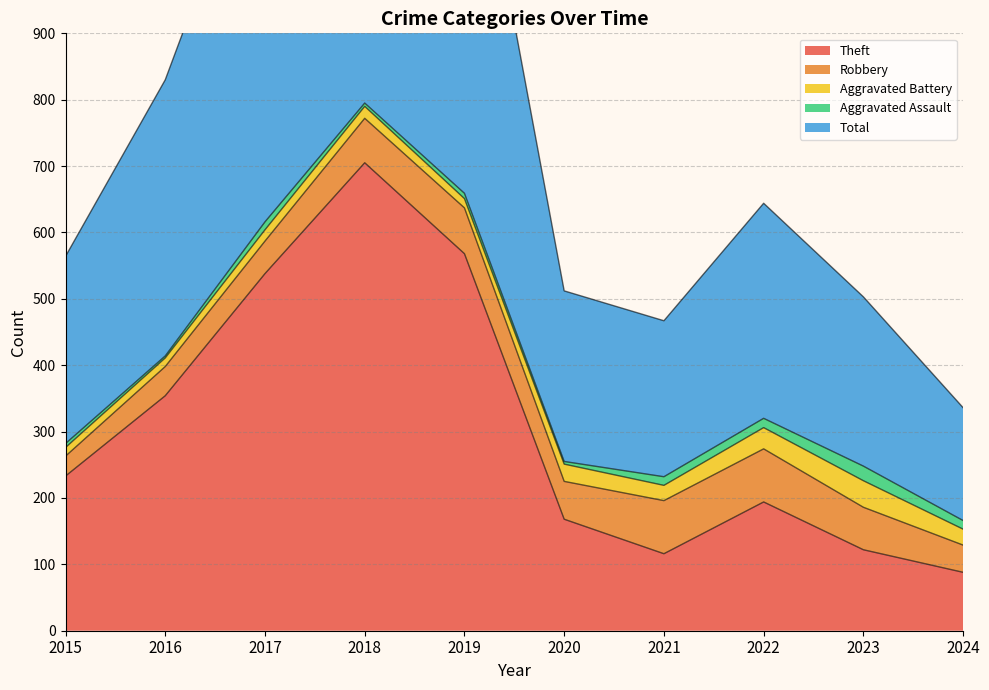

What is the value of the Robbery point at the 5th from the left?

69